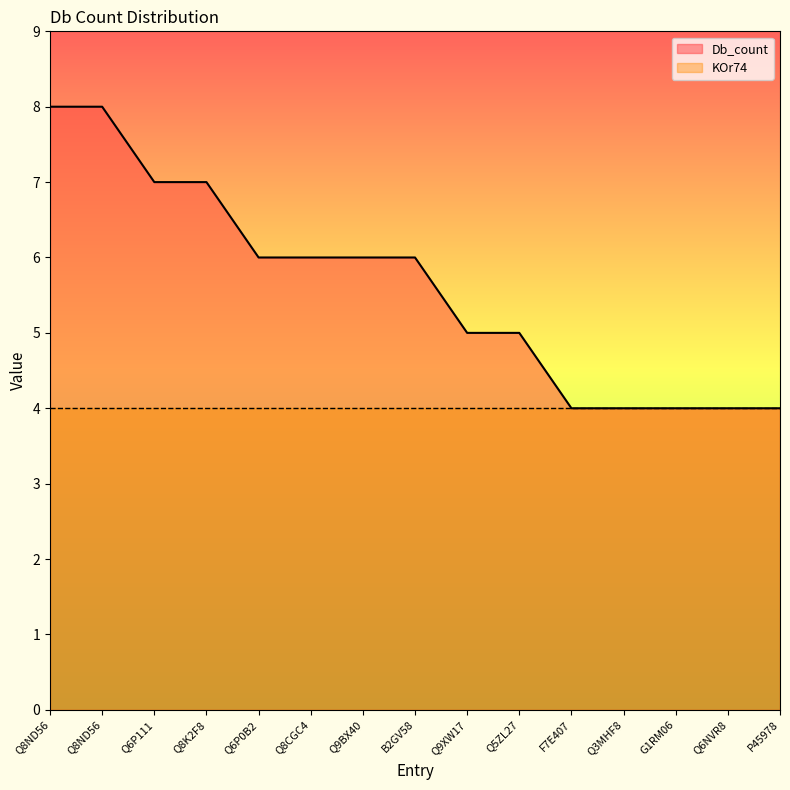

Is it true that the value at Q6P111 is 2?

False